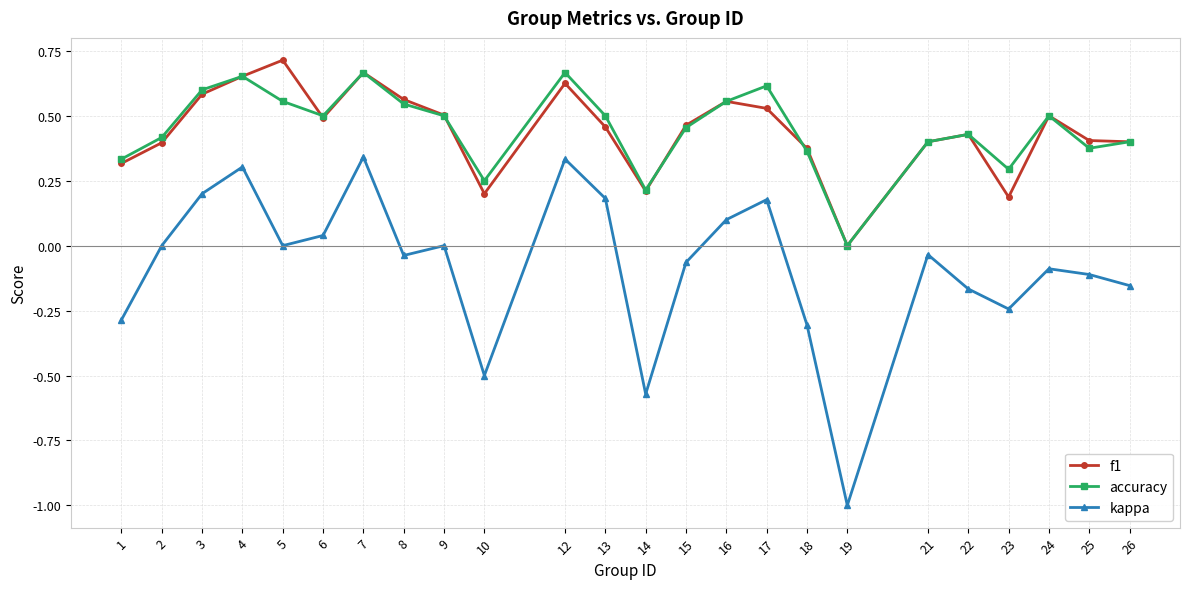

What is the difference between the f1 values at 3 and 9?

0.1